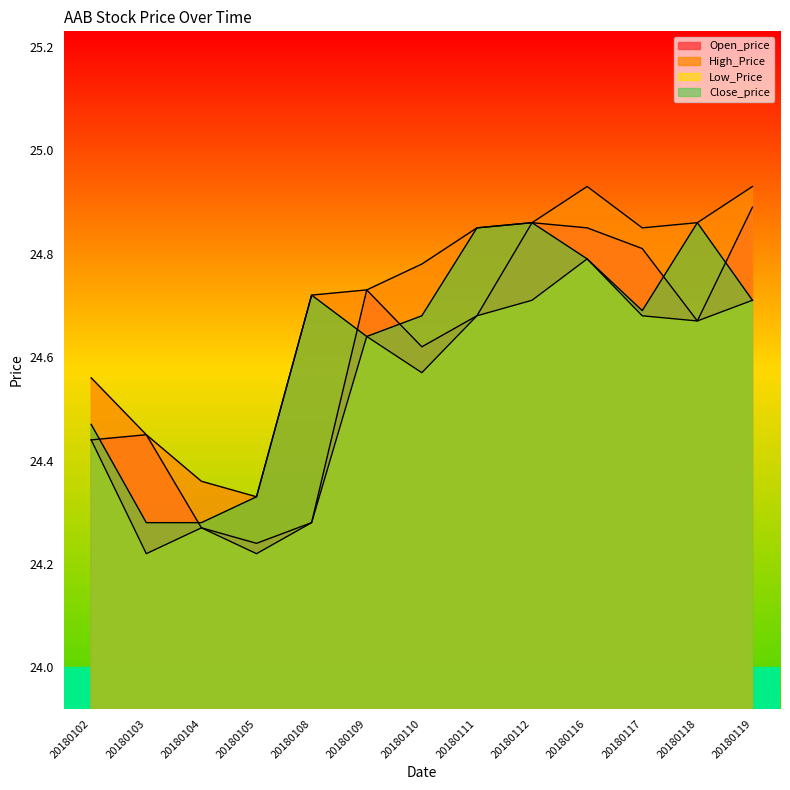

Does the chart have visible grid lines?

No